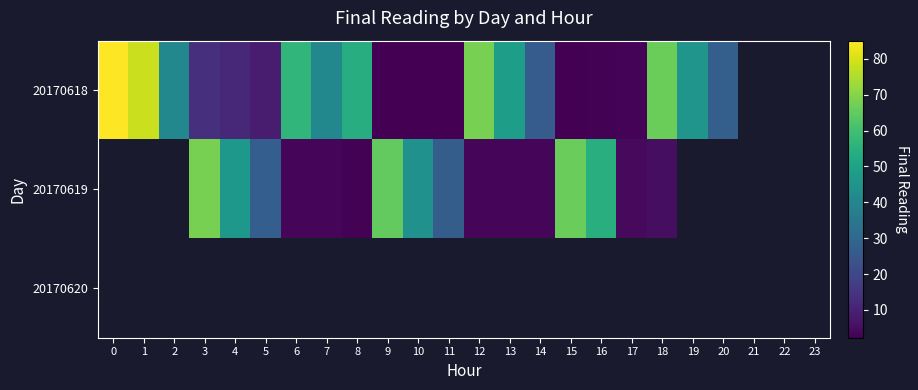

At how many categories does at least one series exceed 66?

5